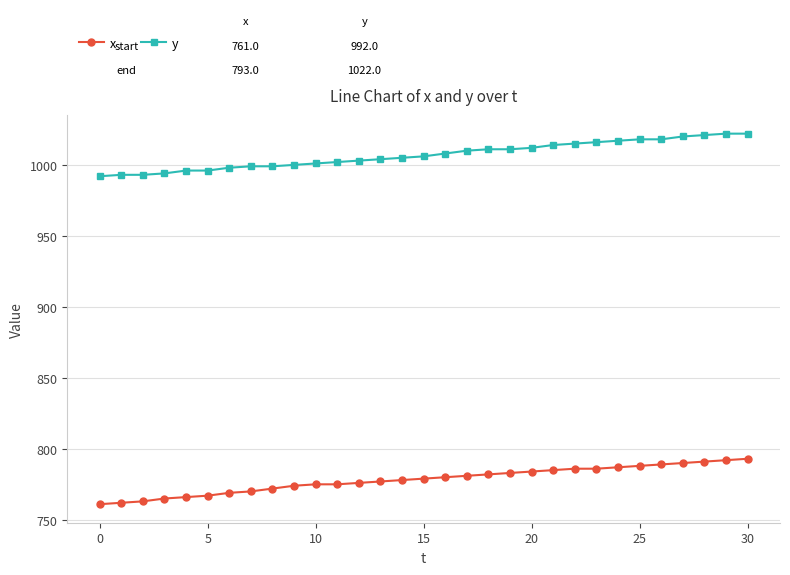

What is the minimum value for y?

992